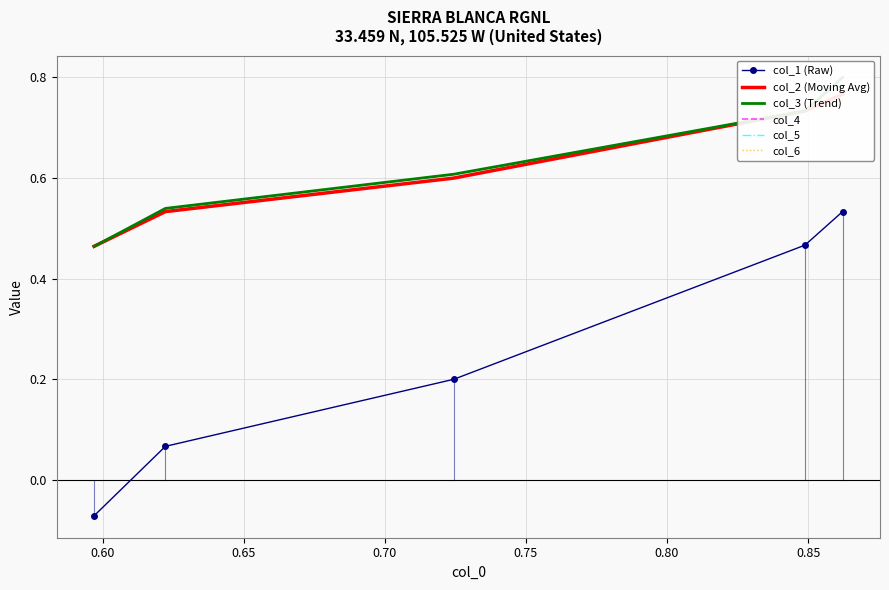

How many col_1 (Raw) values are between 0 and 1?

4